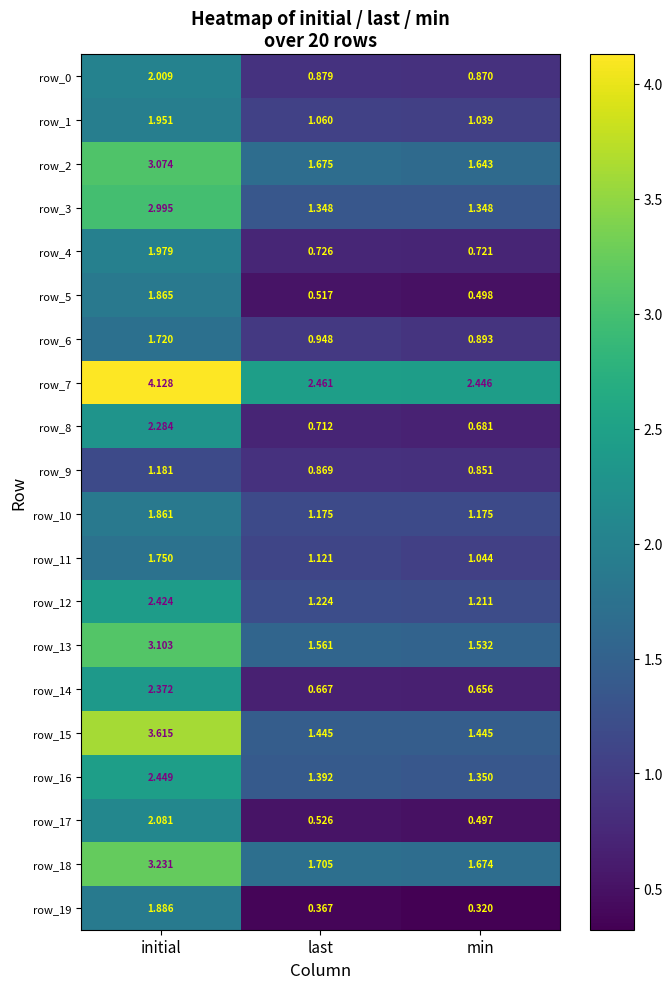

Between last and min, which series saw the biggest shift?

row_11